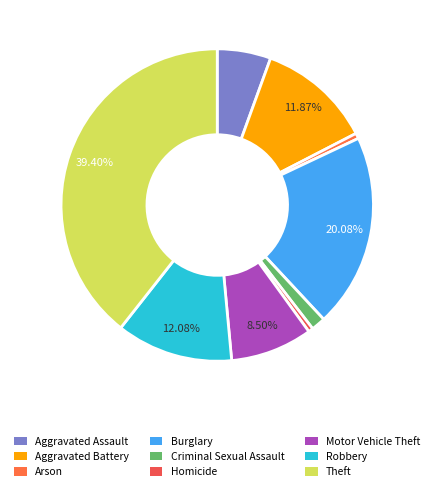

What percentage is the Arson slice, to the nearest percent?

1%